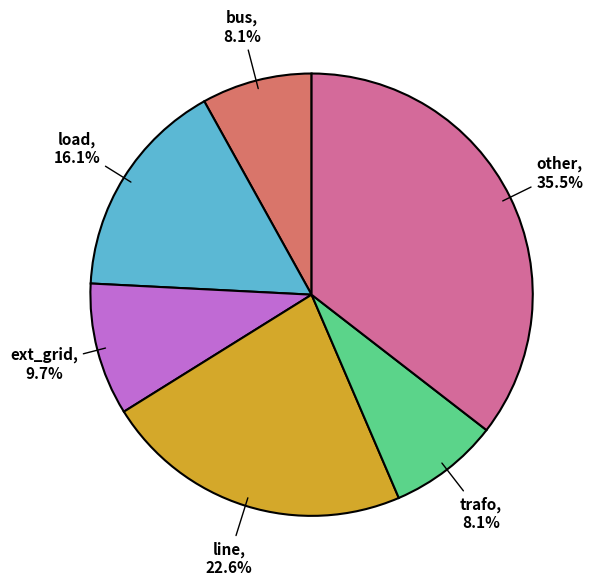

Is there a majority slice in this chart?

No